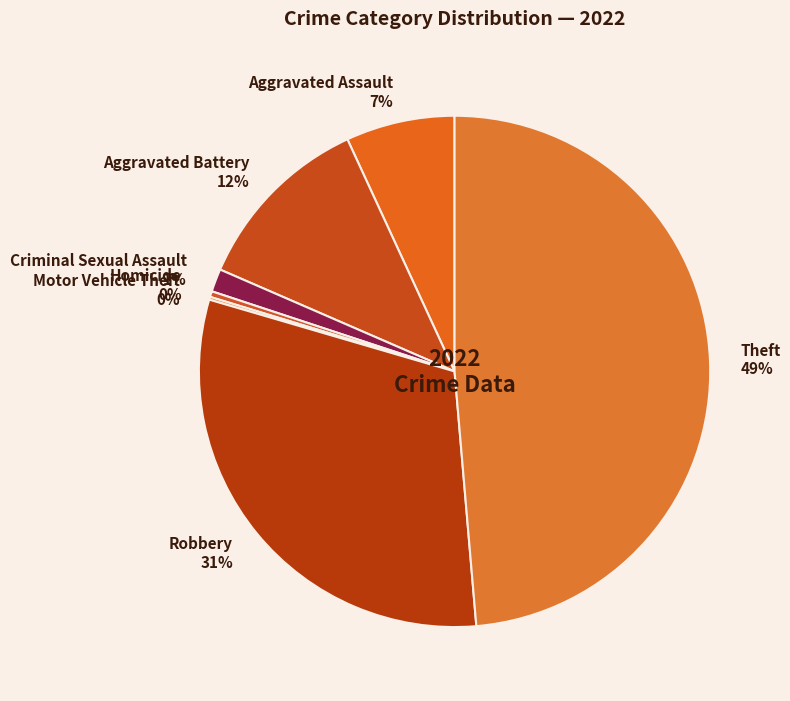

Combined, do Robbery and Aggravated Battery account for over 50%?

No